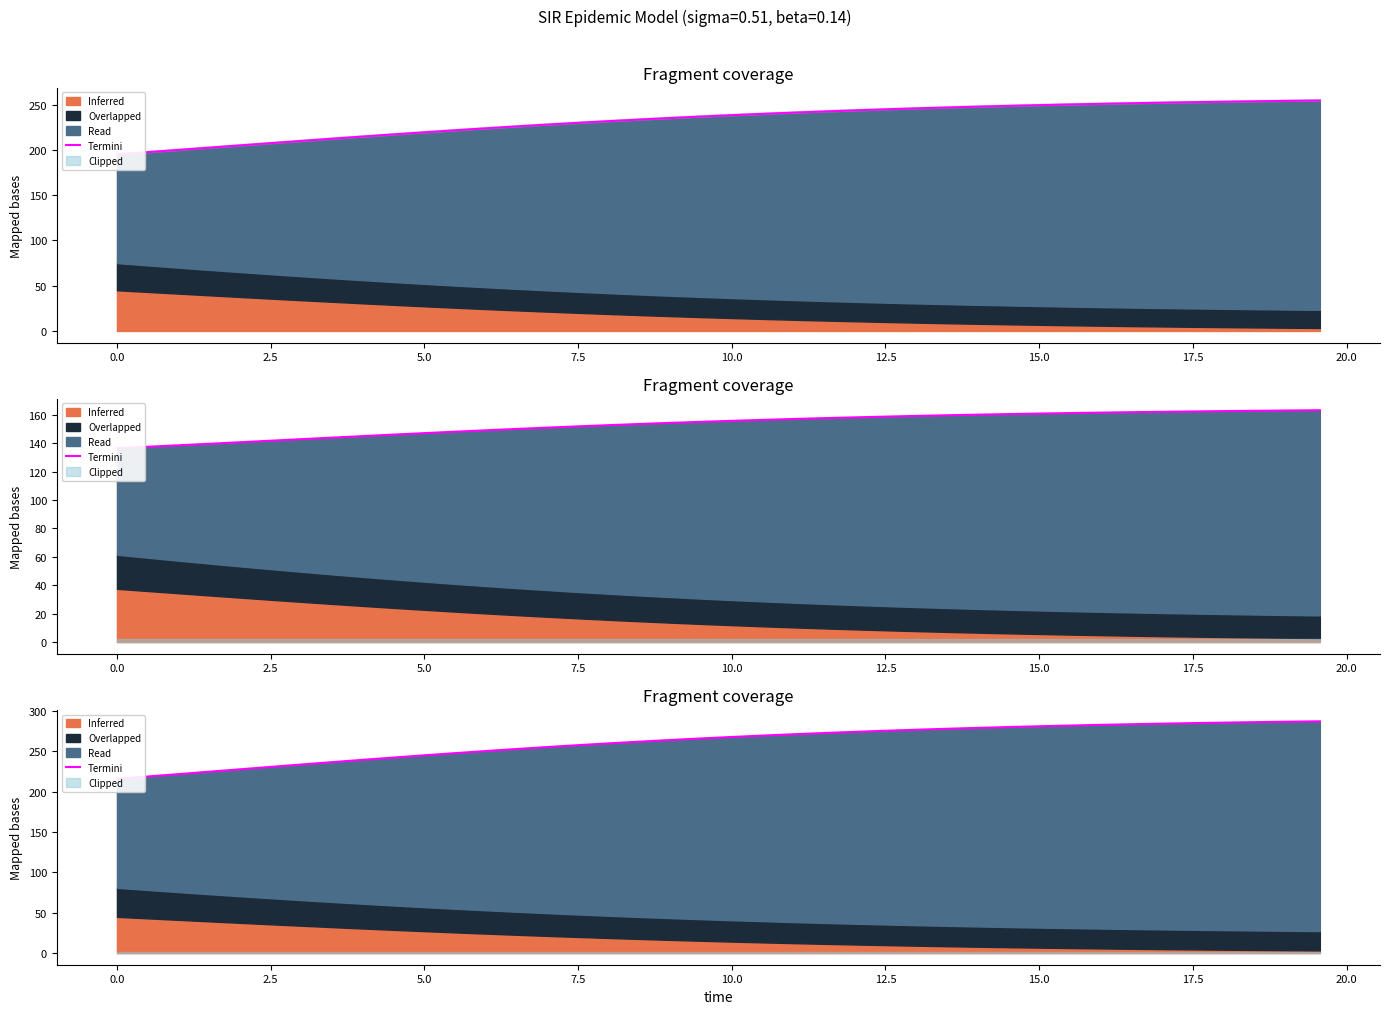

True or false: there are more than 2 points higher than both neighbors.

False